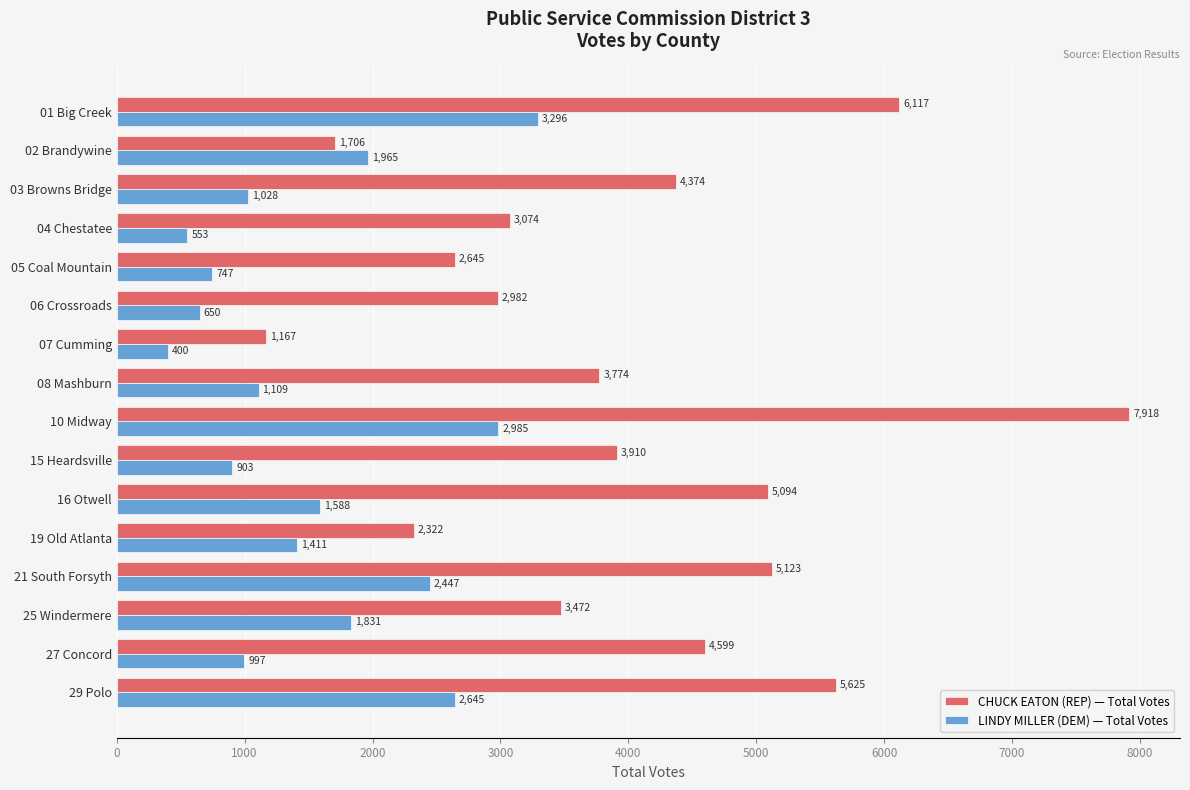

Rank the series by their maximum value, from lowest to highest.

LINDY MILLER (DEM) — Total Votes, CHUCK EATON (REP) — Total Votes